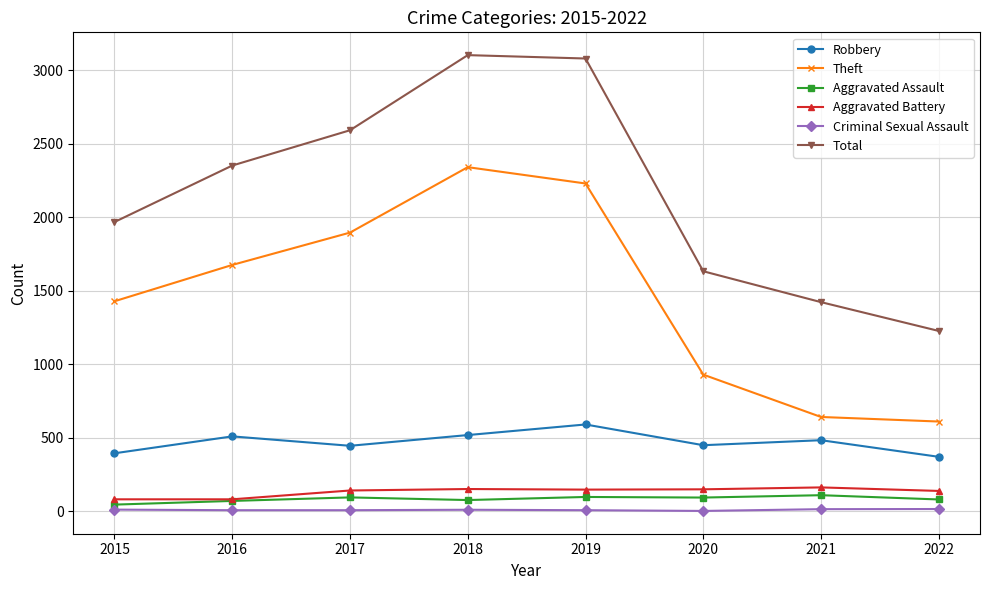

What is the minimum value for Total?

1227